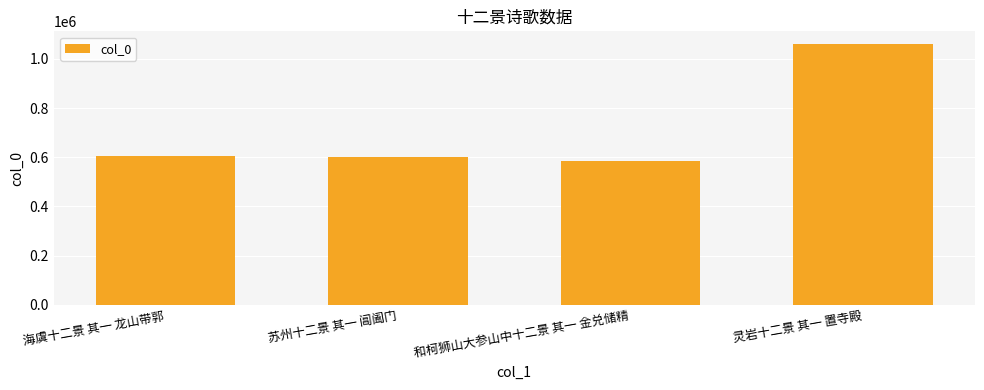

What is the minimum value shown in the chart?

584502